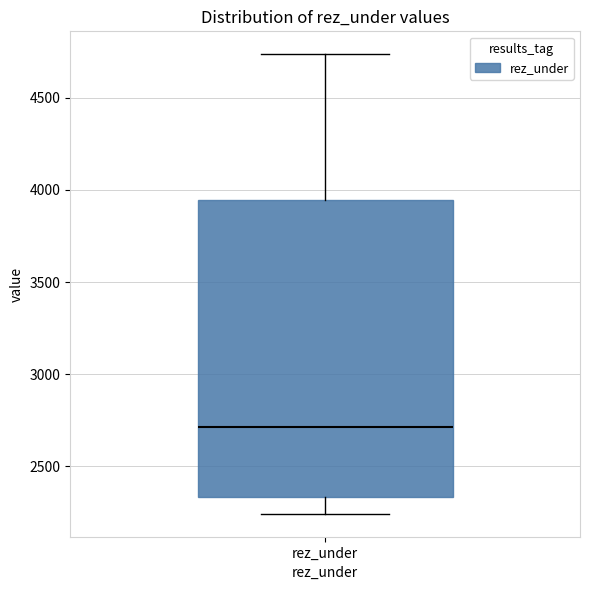

Read this box plot against the y-axis: the position of the median line, the range covered by the box, and the ends of both whiskers. The values are not printed on the chart, so give them approximately, as read against the axis.

median 2700, box 2350 to 3950, whiskers 2250 to 4750